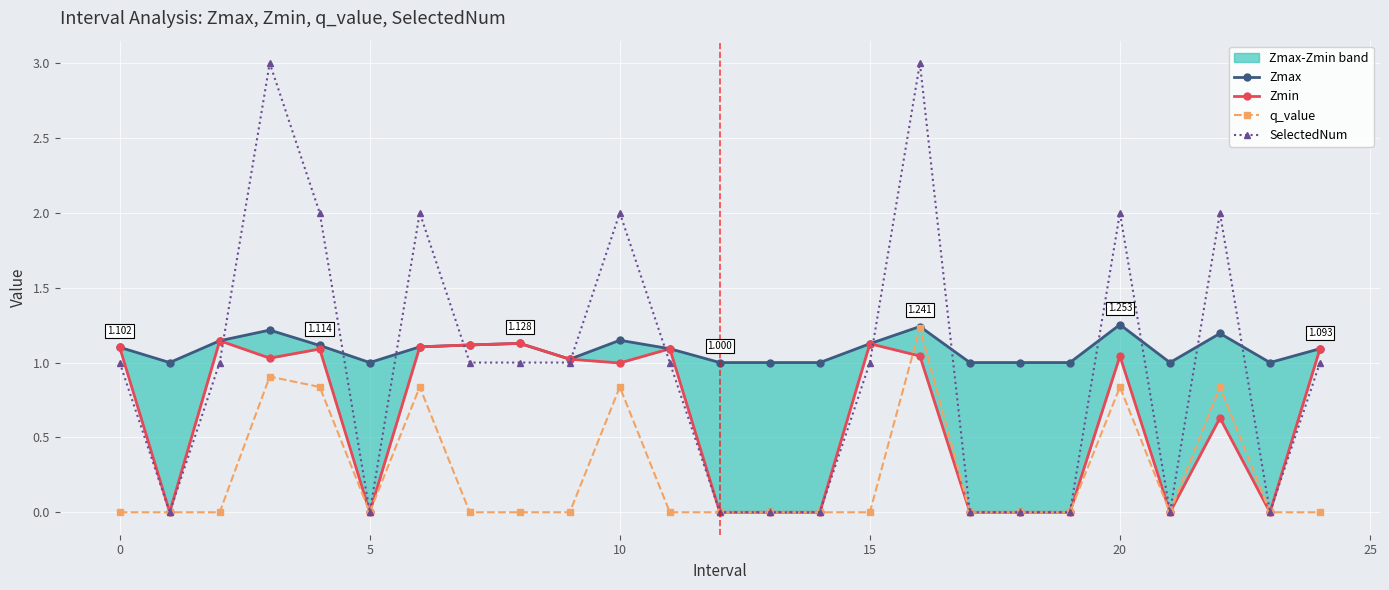

In SelectedNum, how many points are lower than both neighbors (excluding endpoints)?

4